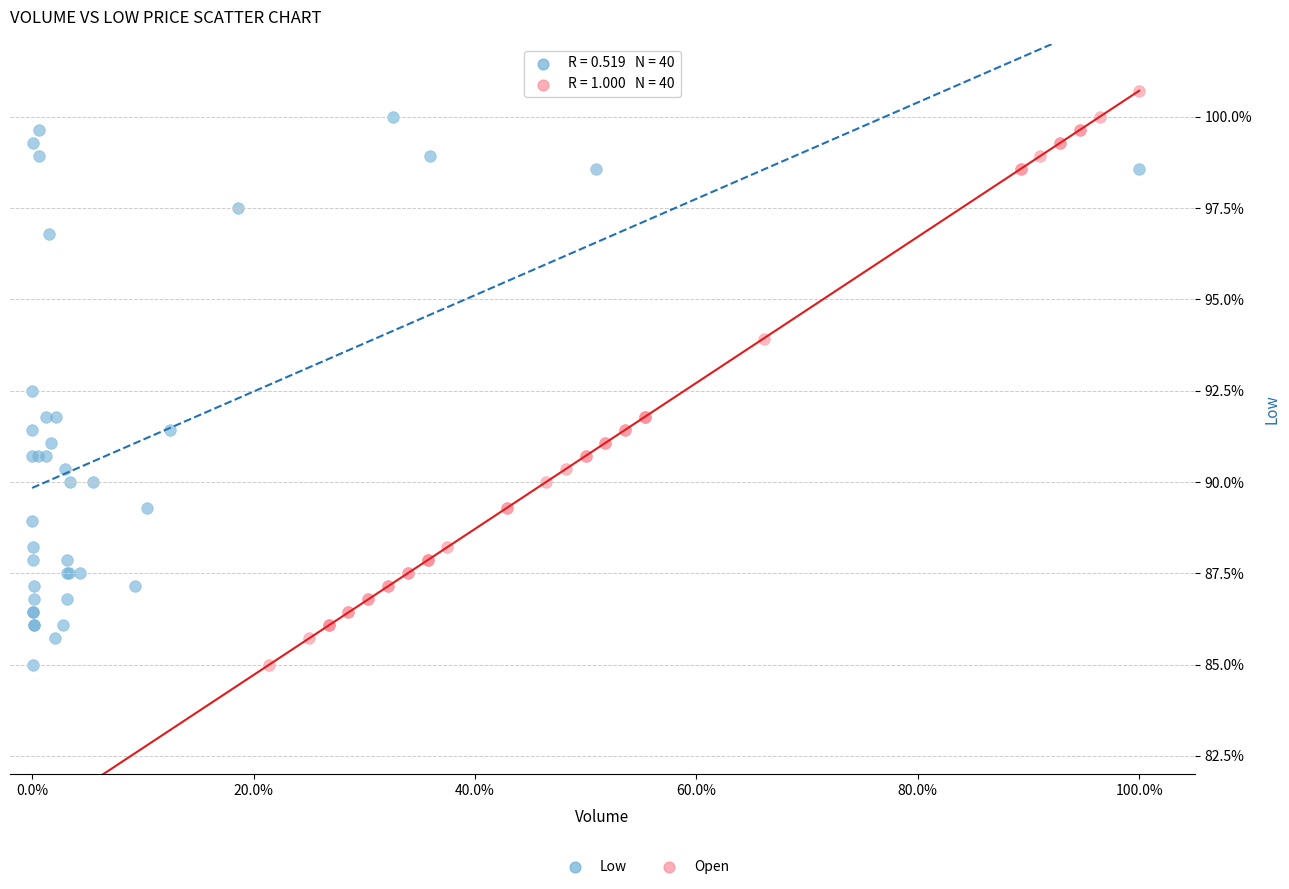

Which series has the largest Y range (max minus min)?

Open